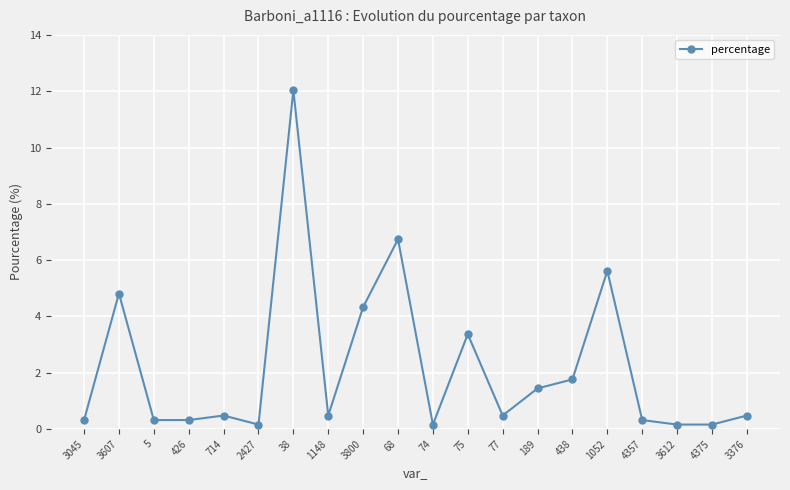

The chart shows a value of 6.7 at 68. True or false?

True